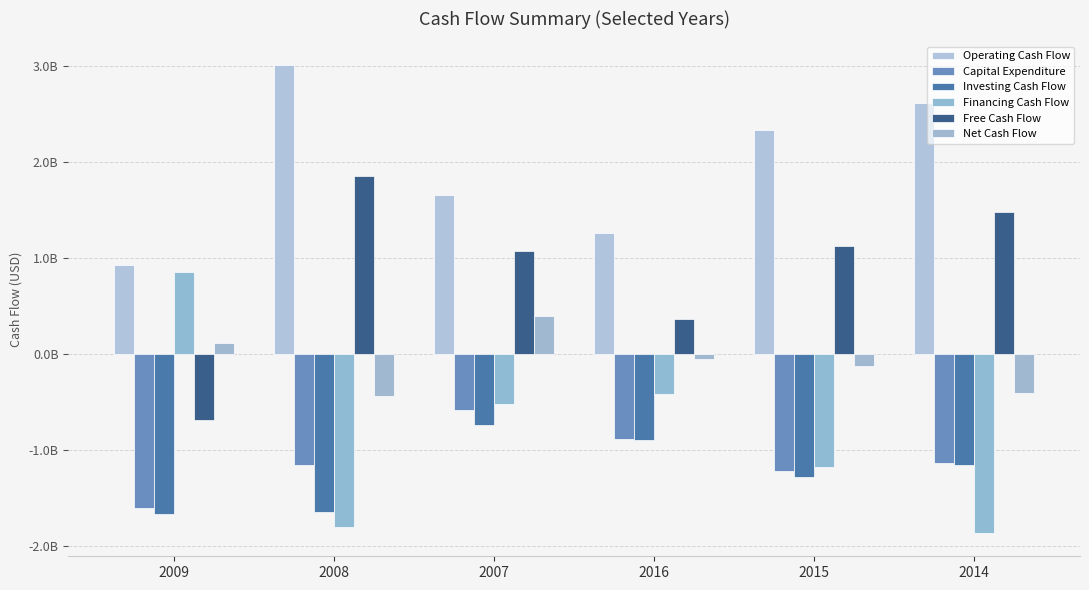

Are the bars grouped side by side (vs. stacked)?

Yes